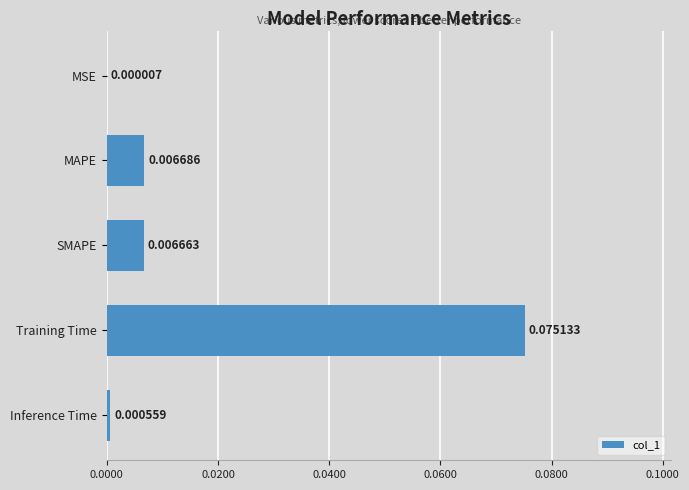

Between MSE and Inference Time, which is larger?

Inference Time